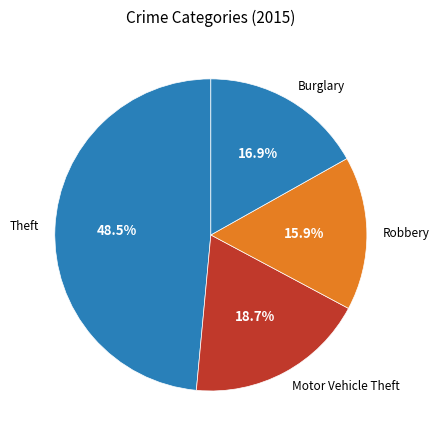

Which has a higher value, Motor Vehicle Theft or Burglary?

Motor Vehicle Theft